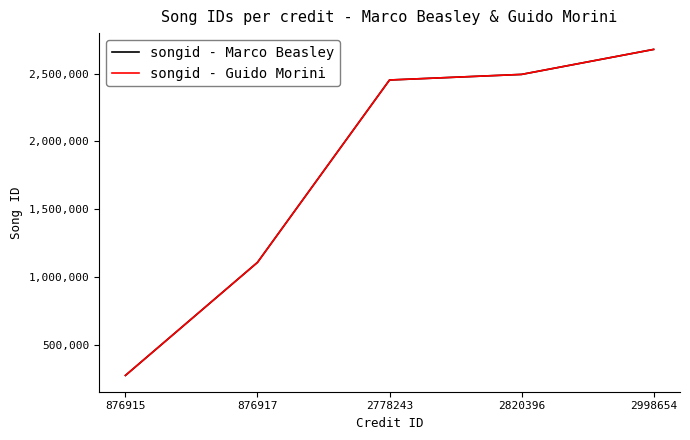

True or false: songid - Guido Morini and songid - Marco Beasley intersect in this chart.

False